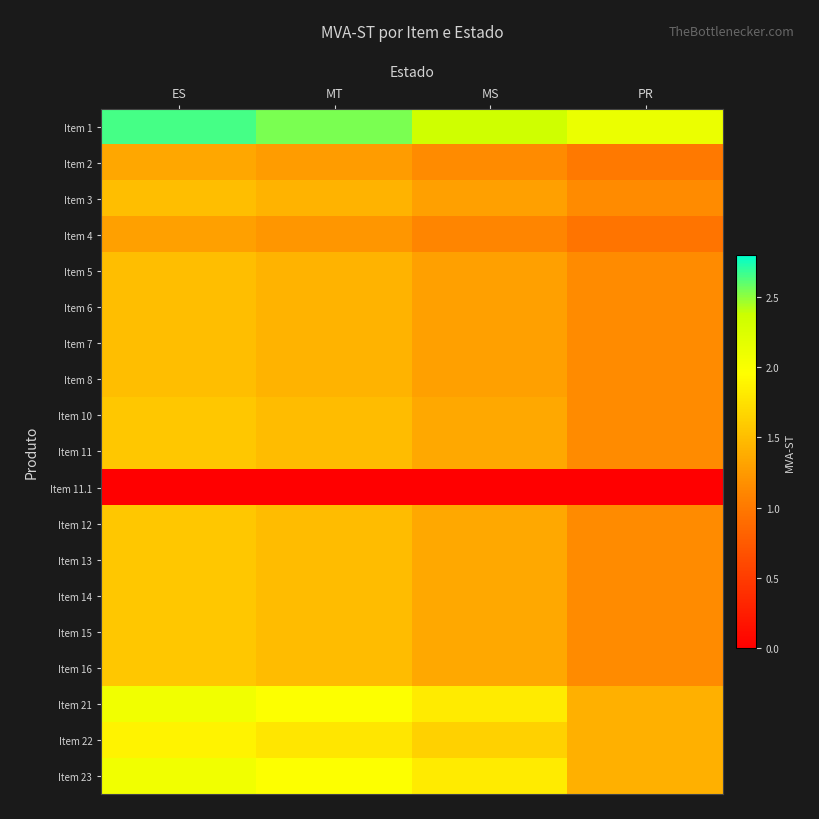

How many series are shown in this chart?

19